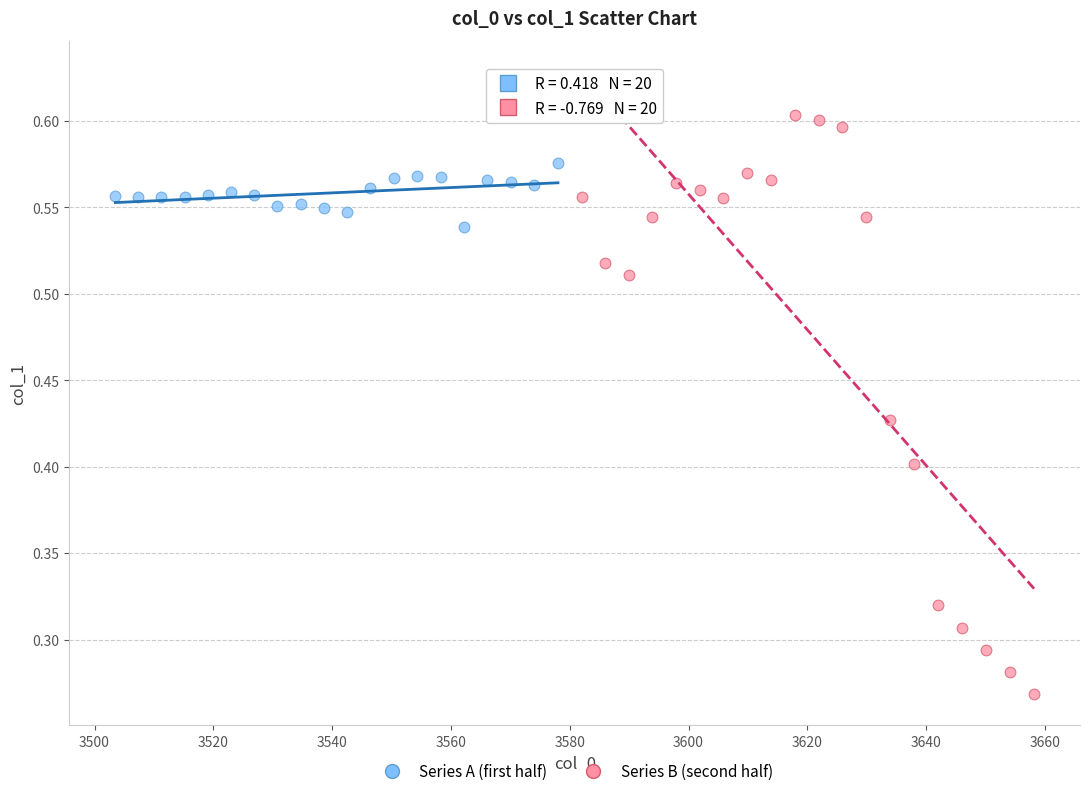

Which series has the largest Y range (max minus min)?

Series B (second half)